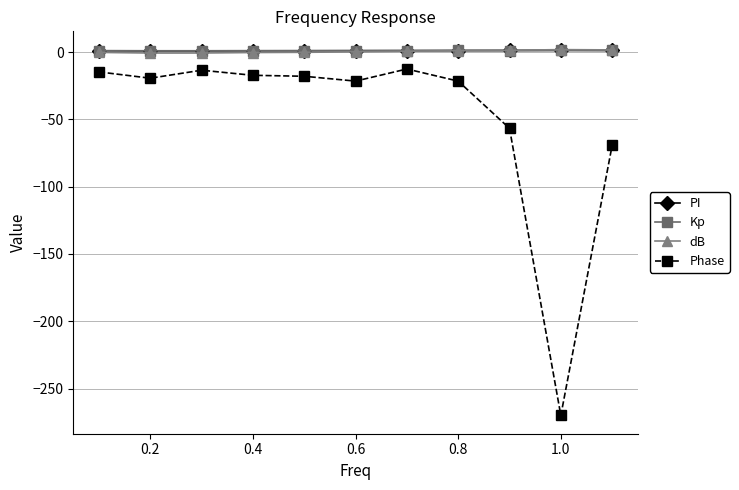

True or false: Phase has more than 1 points higher than both neighbors.

True